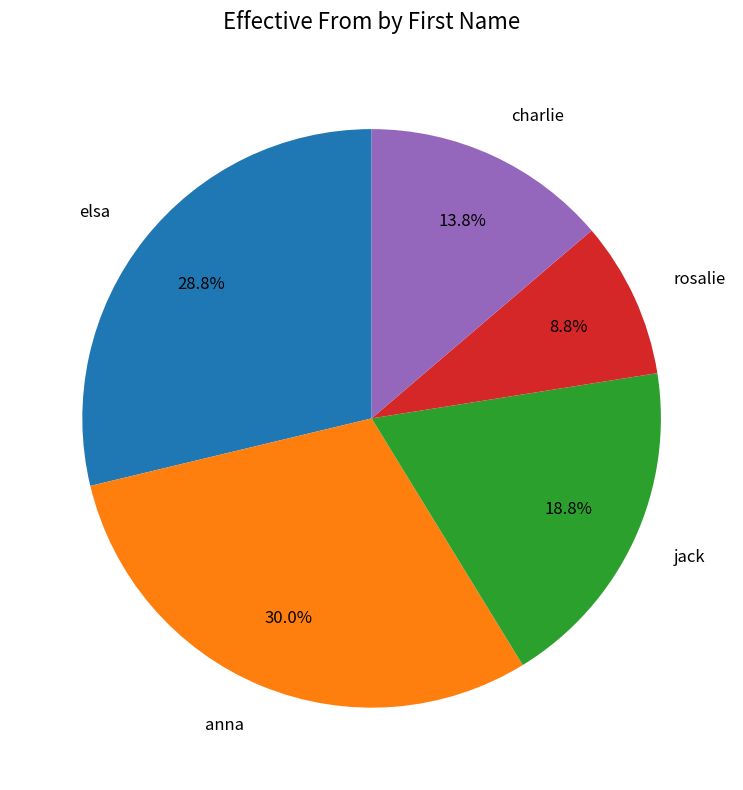

The charlie slice represents 20% of the pie. True or false?

False